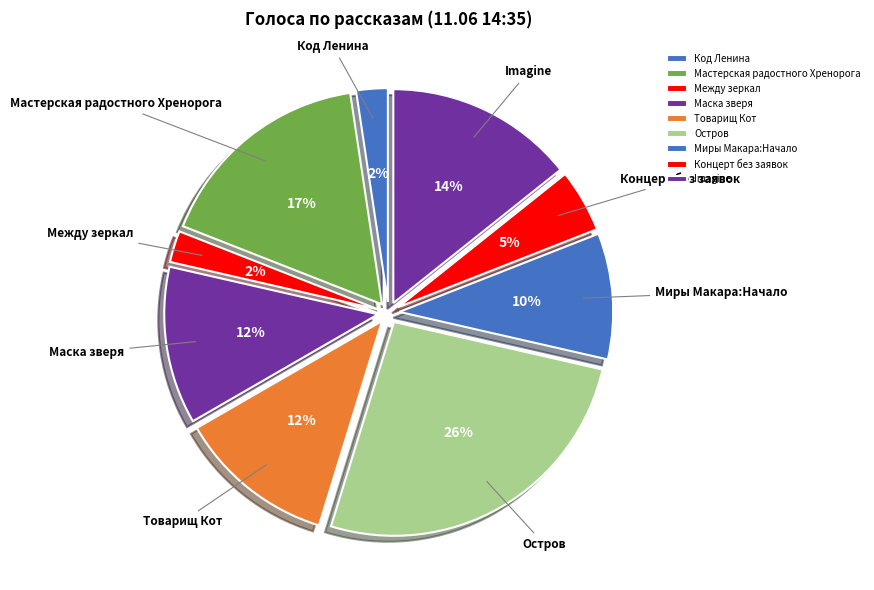

Is the sum of Миры Макара:Начало and Товарищ Кот greater than half?

No